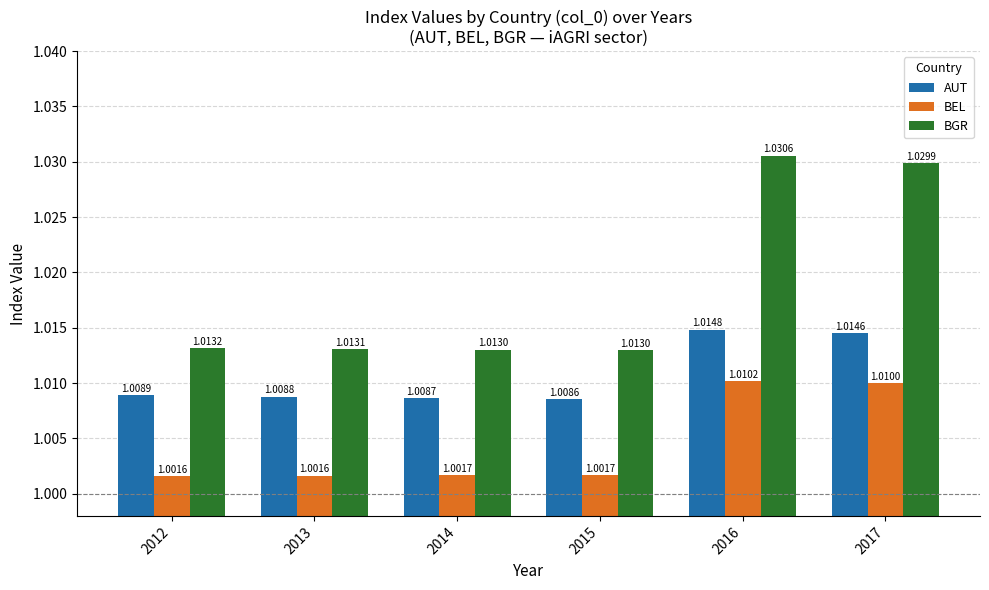

Which series has the widest spread of values?

BGR